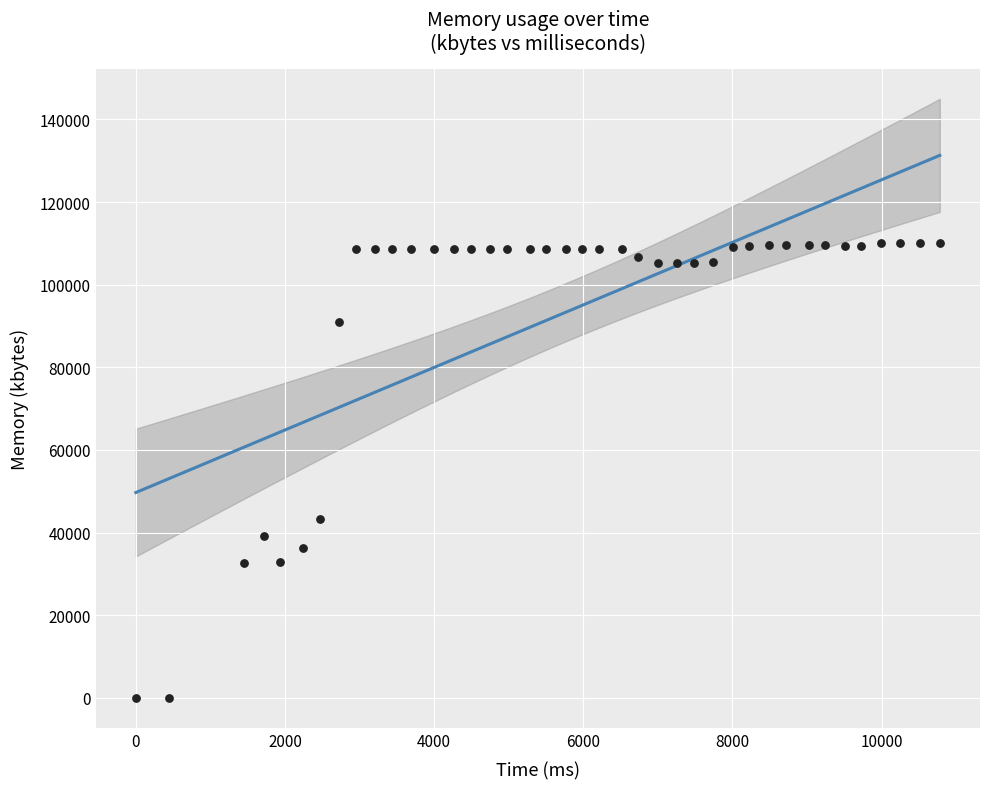

What Y value in the scatter plot is closest to 55000?

43288